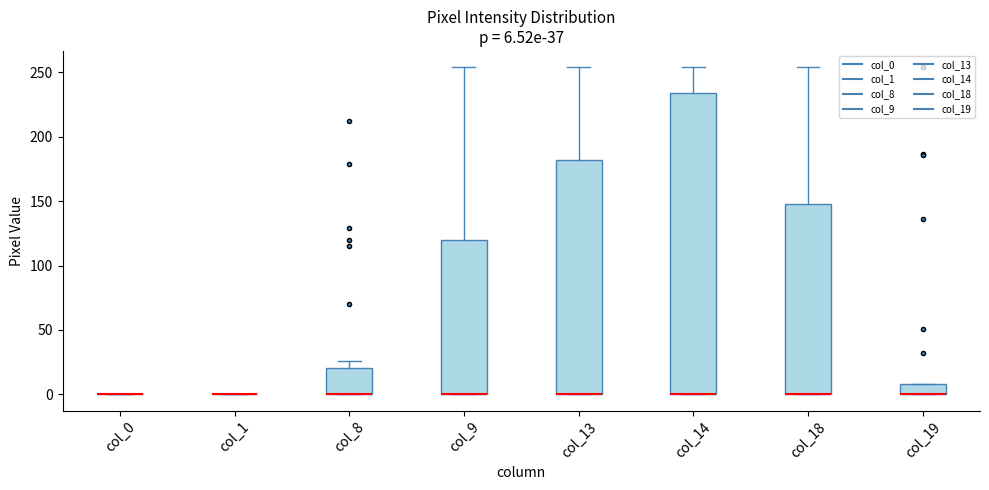

Comparing the boxes themselves (not the whiskers), which one is the tallest?

col_14